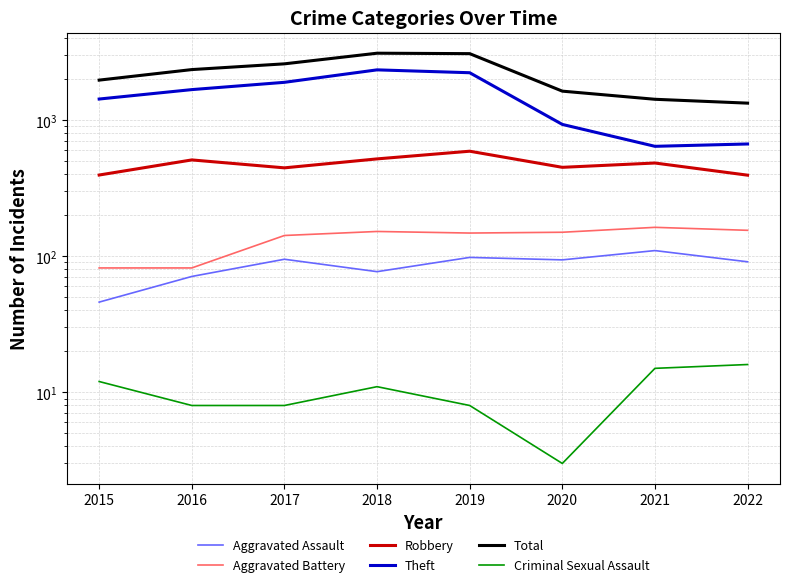

The value of Total at 2018 is 3103. True or false?

True